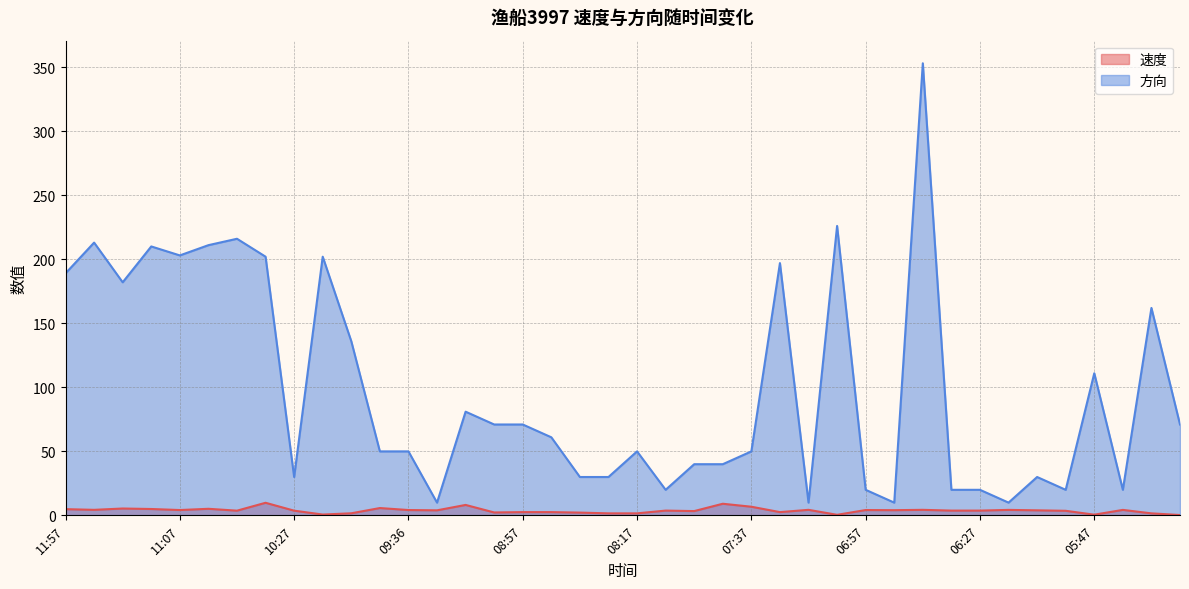

How many lines are shown in the chart?

2